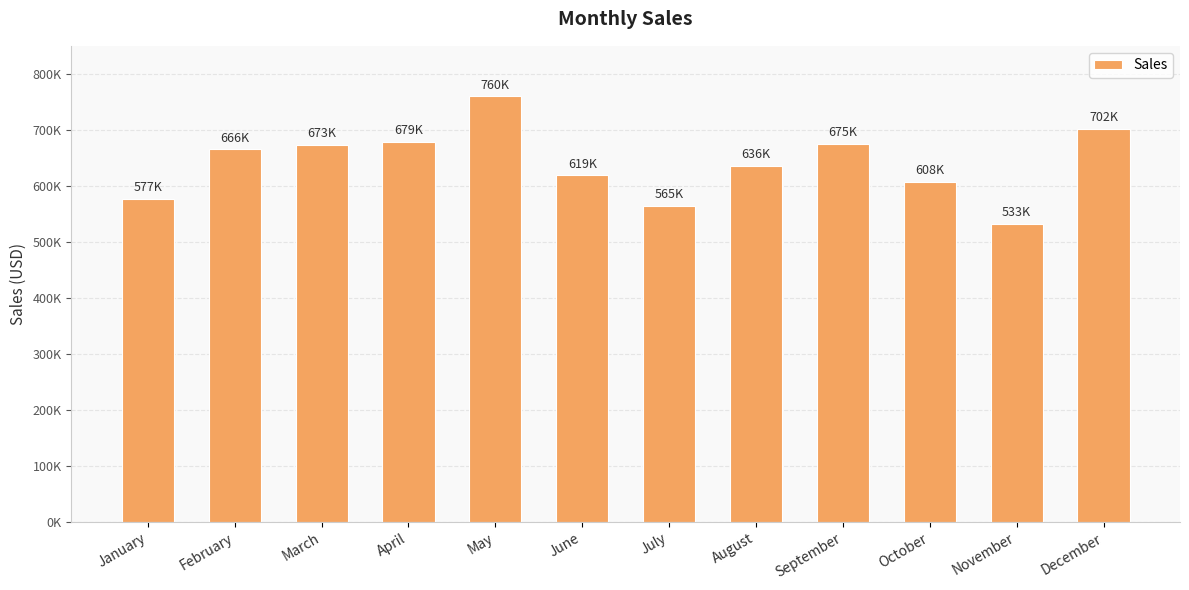

What is the value of the 9th bar from the left?

675386.1